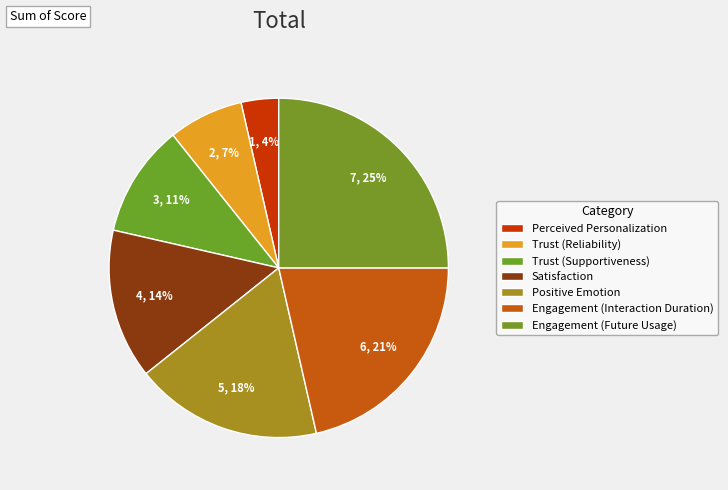

Between Trust (Supportiveness) and Satisfaction, which is larger?

Satisfaction